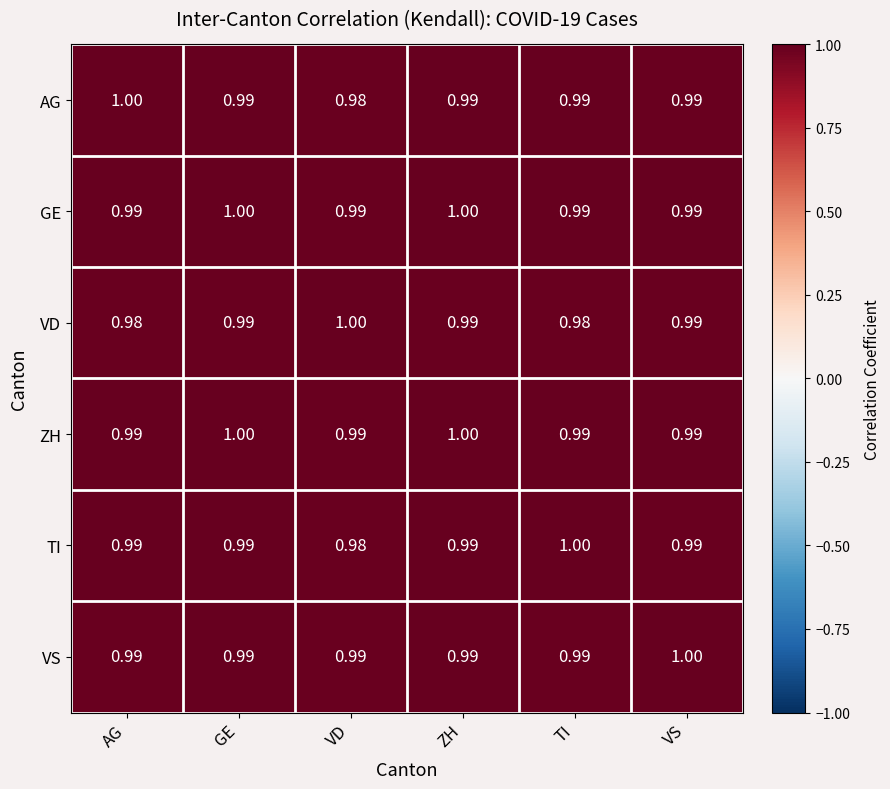

At which label is TI closest to 0?

VD